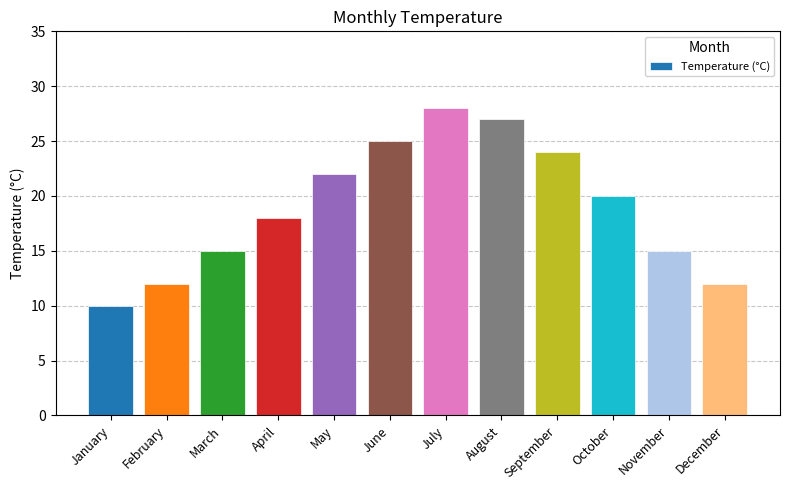

True or false: the data shows 22 at May.

True